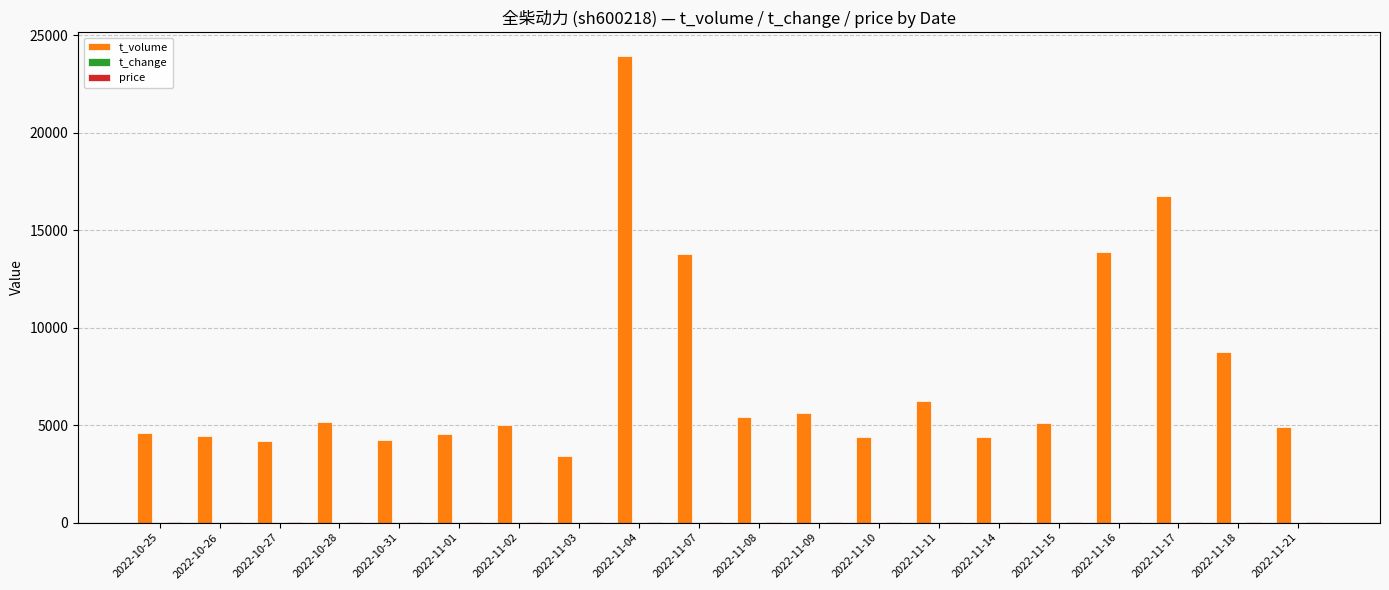

What is the maximum value shown in the chart?

23941.0